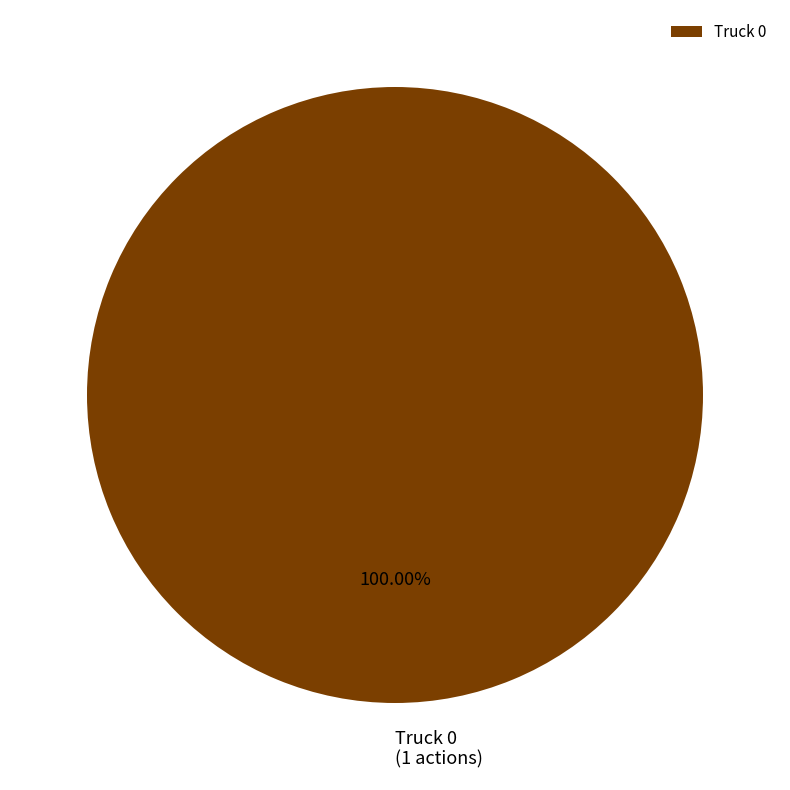

Does any single category account for the majority?

Yes